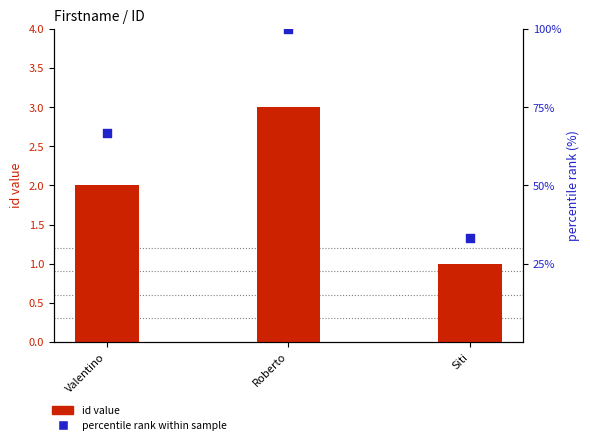

Which series contains the highest Y value?

percentile rank